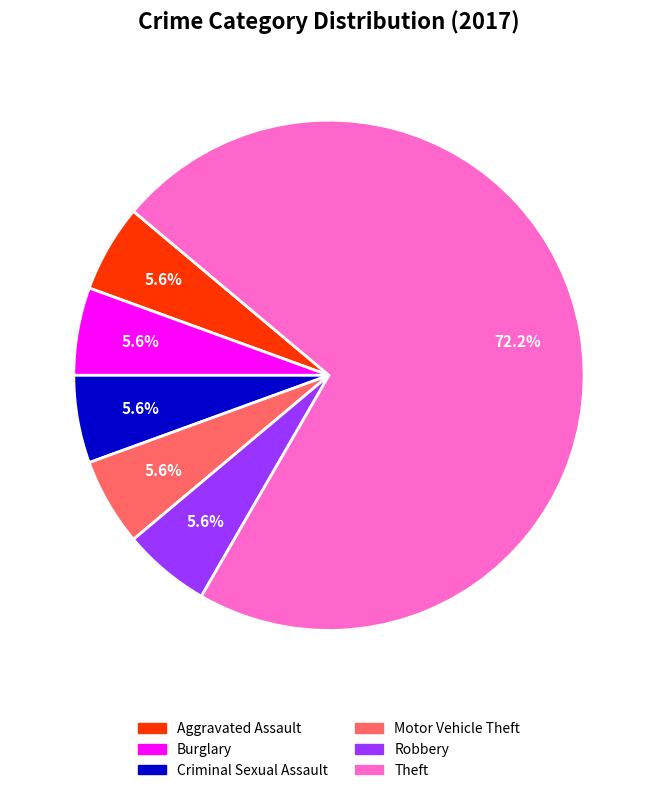

Is there any slice that represents more than half of the pie?

Yes